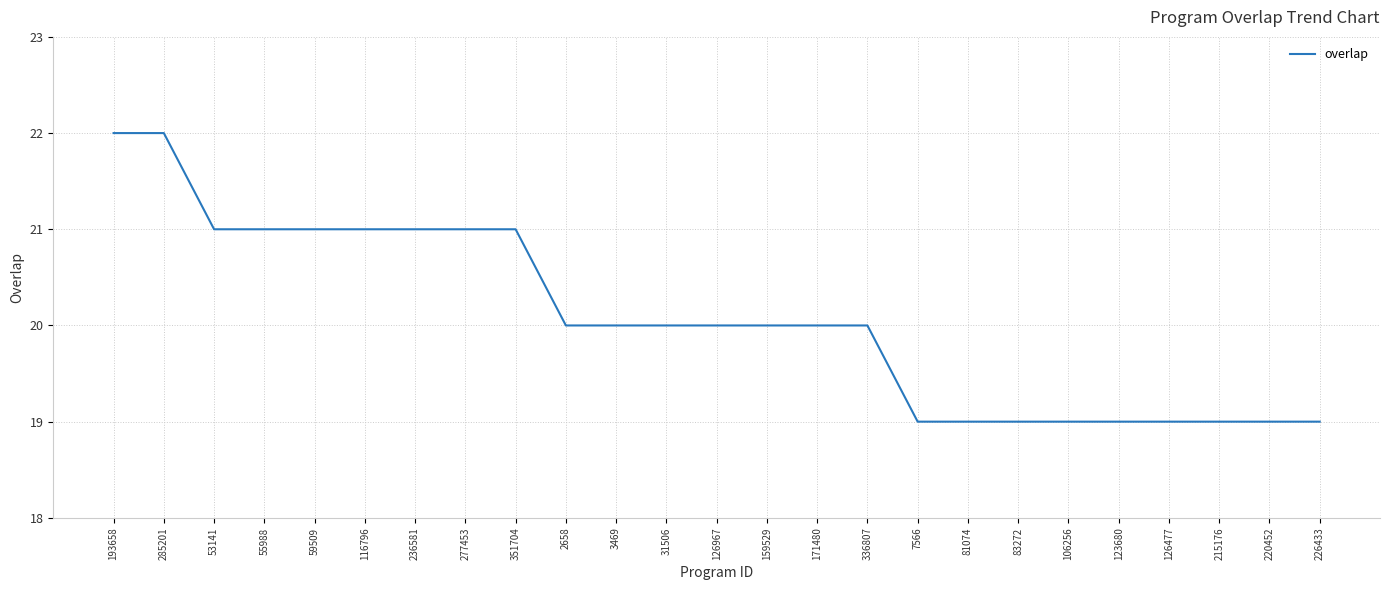

How many distinct data groups are displayed?

1